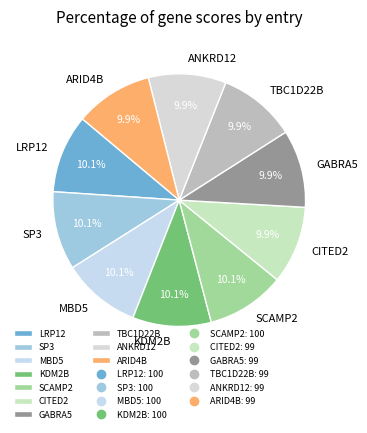

To the nearest percent, what is the combined percentage of SP3 and MBD5?

20%